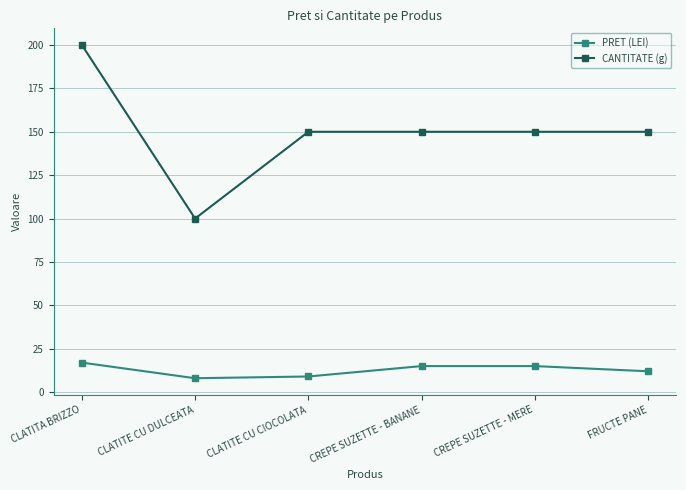

Which series has the largest total across all categories?

CANTITATE (g)